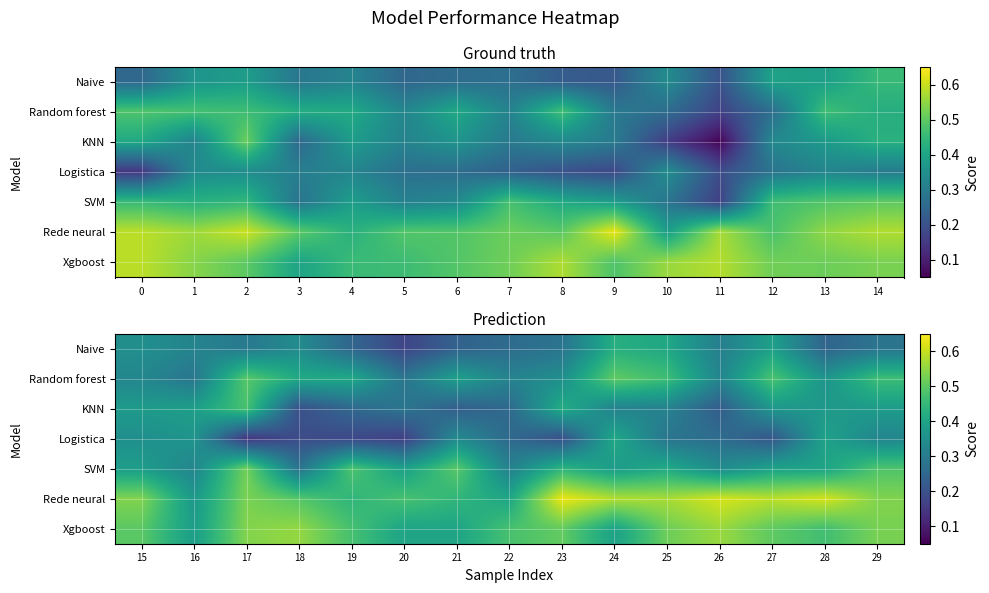

What is the sum of the Logistica values at 27 and 24?

0.6